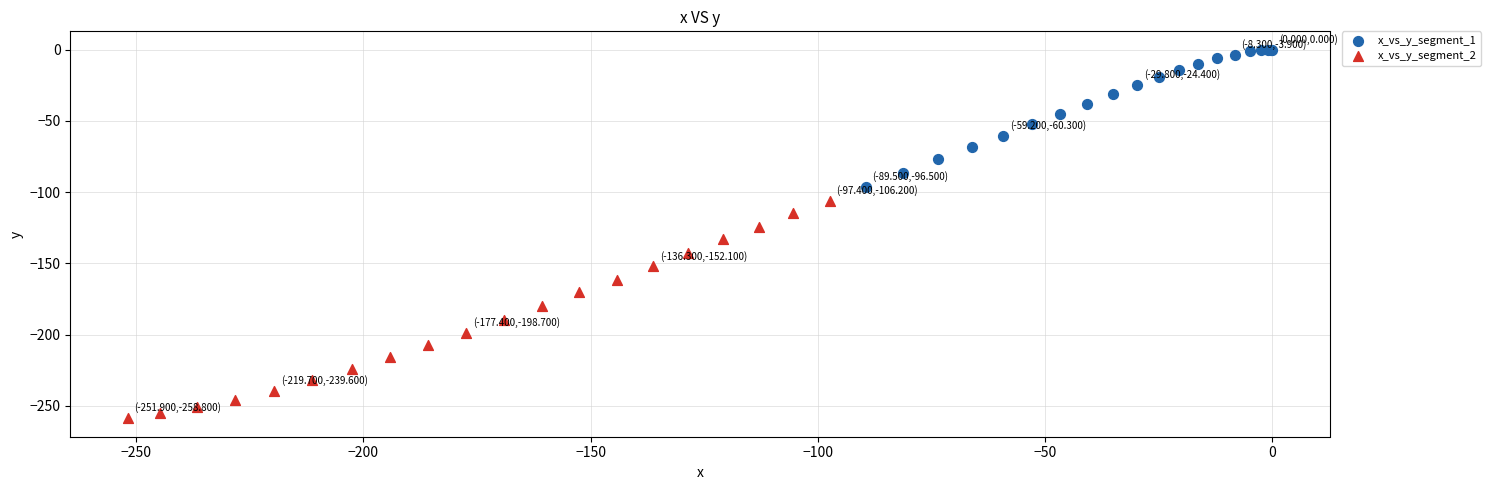

Which series contains the highest Y value?

x_vs_y_segment_1